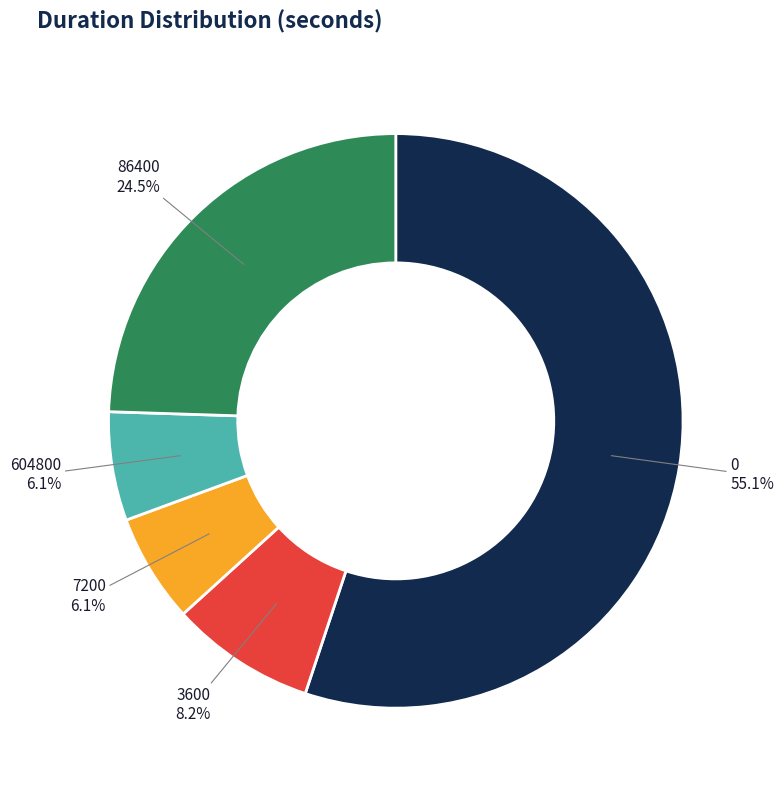

Combined, do 0 and 3600 account for over 50%?

Yes